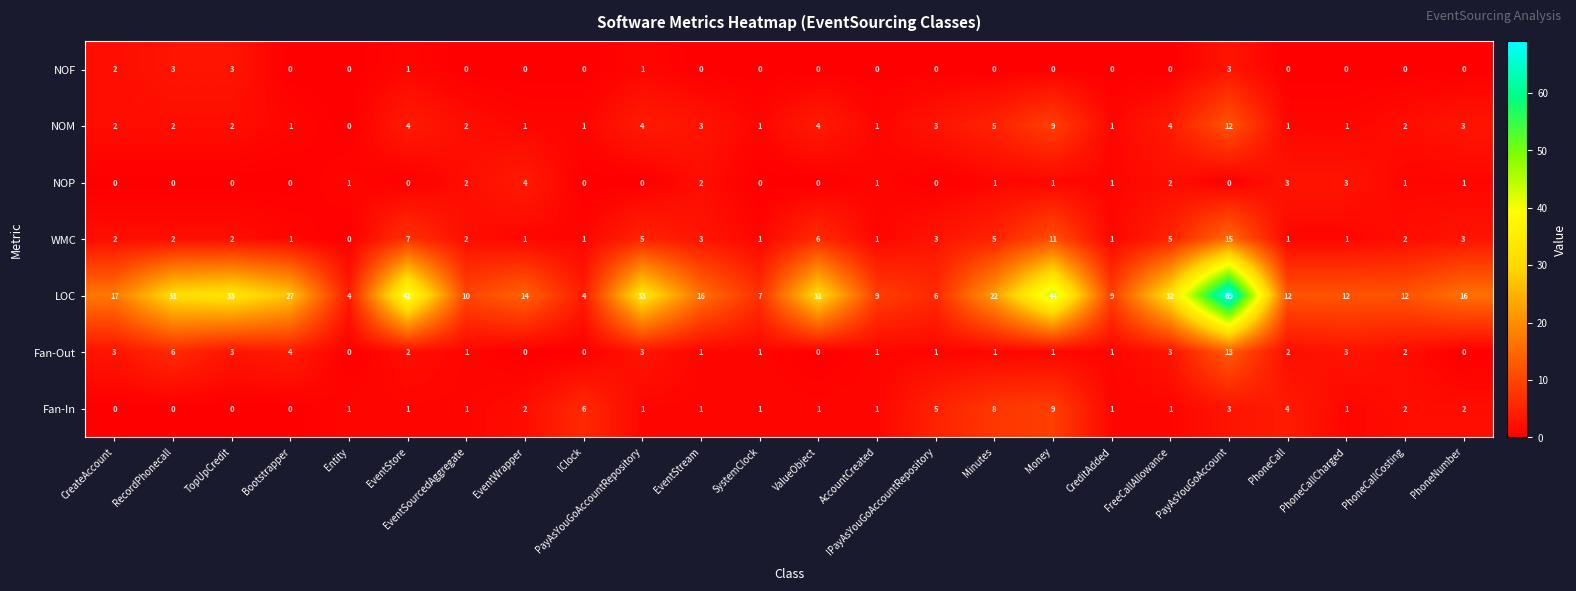

The NOM series shows 1 at ValueObject. True or false?

False